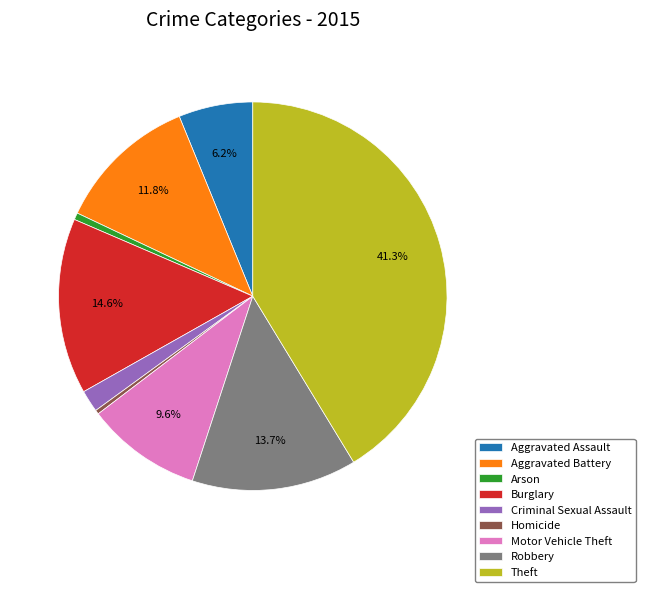

To the nearest percent, what is the average slice percentage?

11%